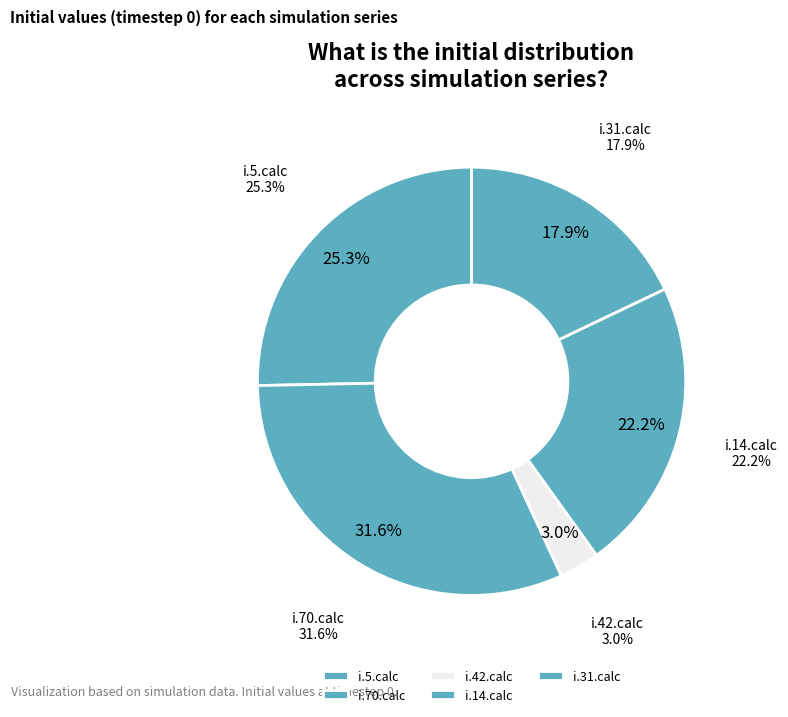

To the nearest percent, what is the combined percentage of i.14.calc and i.5.calc?

47%